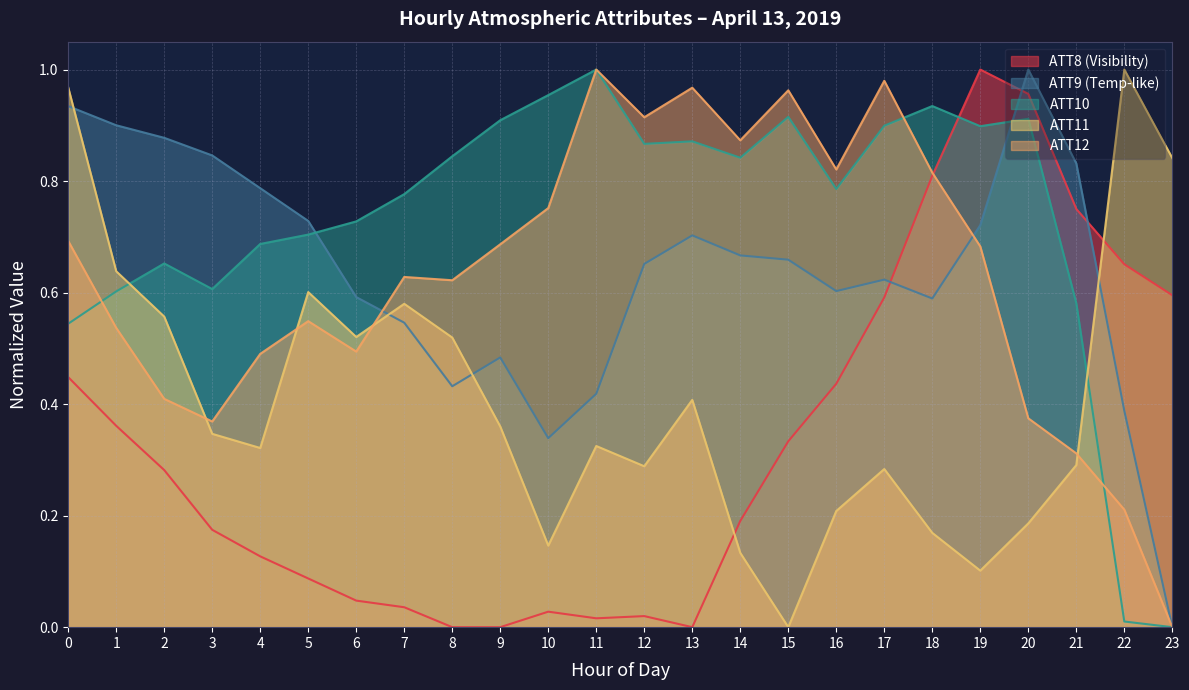

Between 8 and 15, which series saw the biggest shift?

ATT11